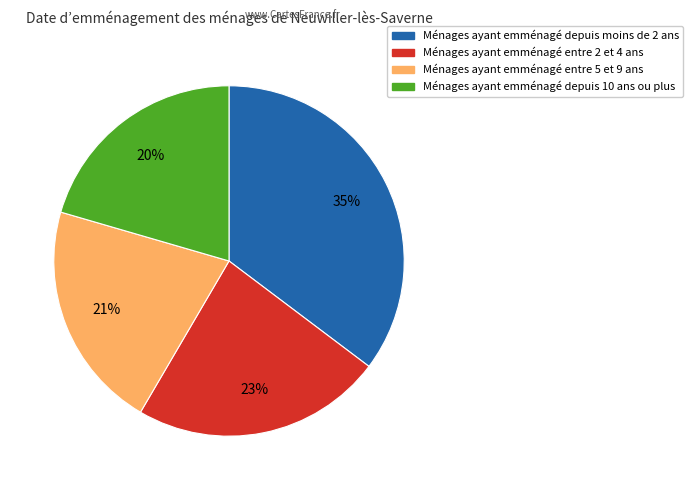

To the nearest percent, what is the difference between the largest and smallest slice percentages?

15%